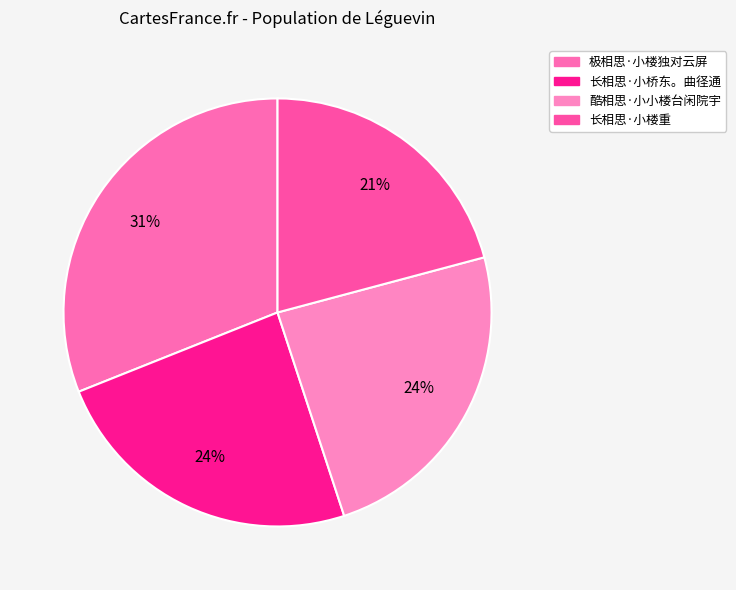

What percentage do 酷相思·小小楼台闲院宇 and 长相思·小楼重 together represent?

45.0%